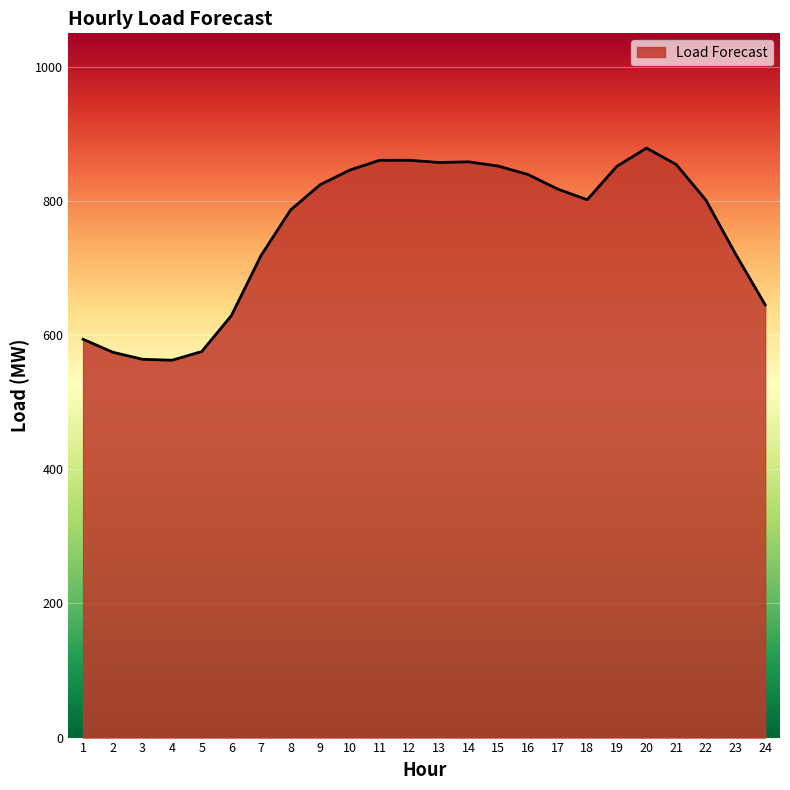

What is the smallest value displayed?

562.6